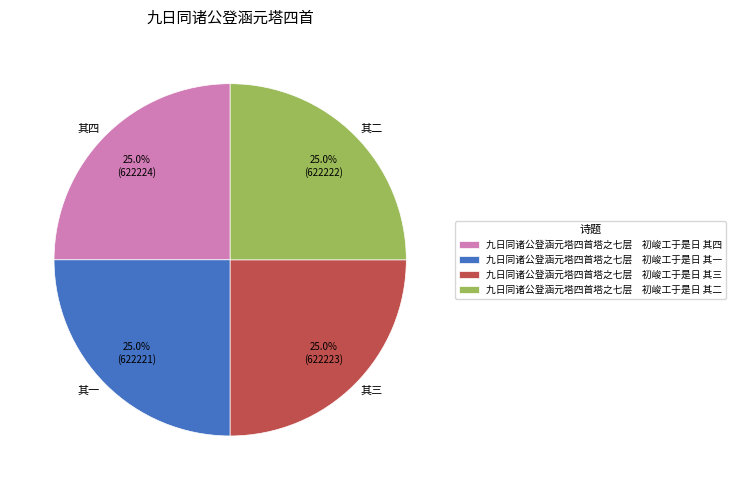

Combined, what portion of the pie is 其四 and 其三?

50.0%